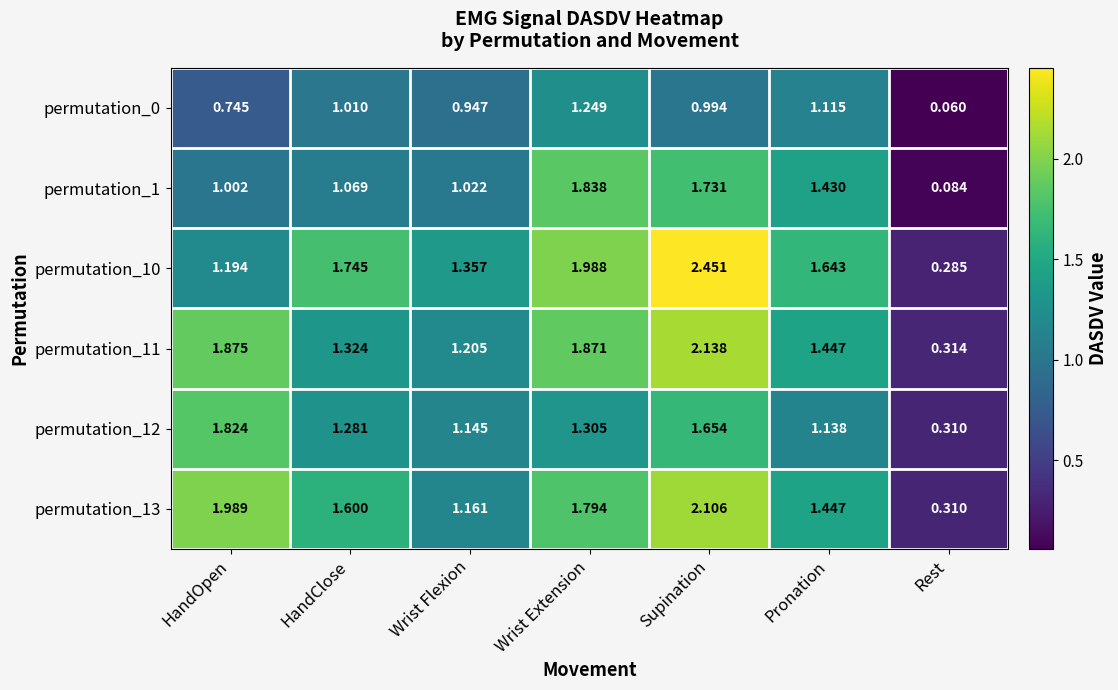

List the labels in order of permutation_13 value, largest first.

Supination, HandOpen, Wrist Extension, HandClose, Pronation, Wrist Flexion, Rest